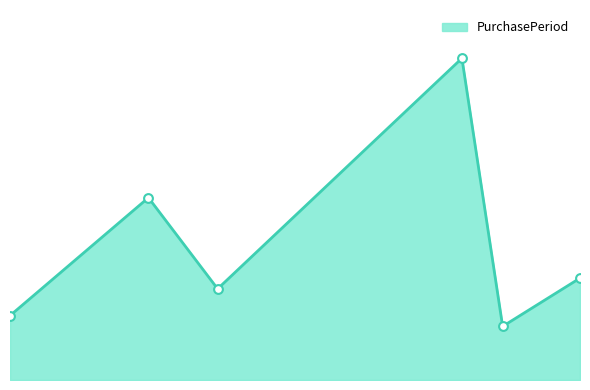

Is this an area chart (filled region under the line)?

Yes